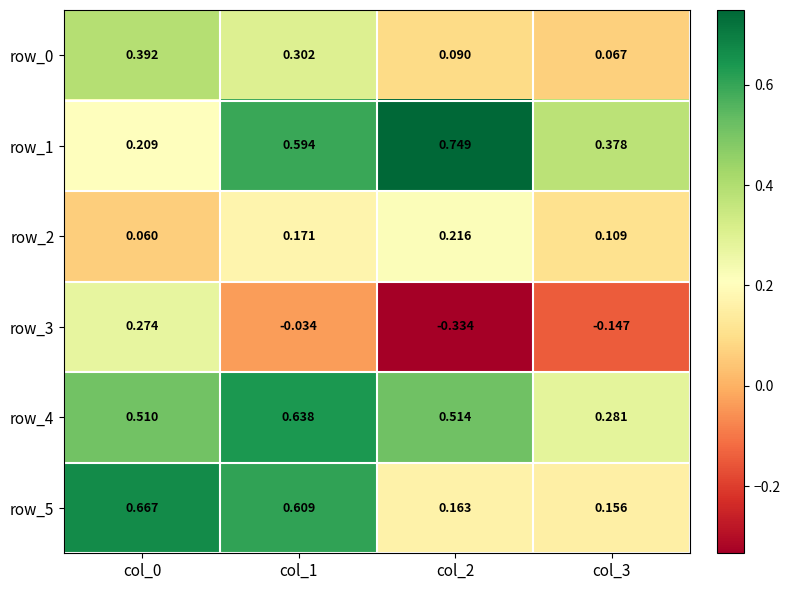

Is the value of row_2 at col_0 greater than the value of row_5 at col_0?

No